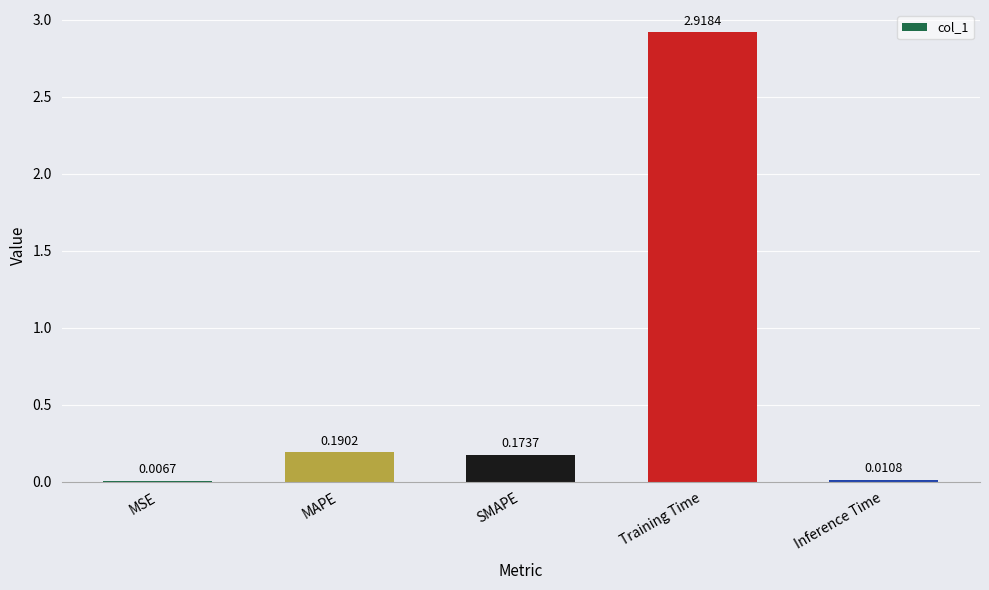

What is the difference between the values at MAPE and Training Time?

2.7